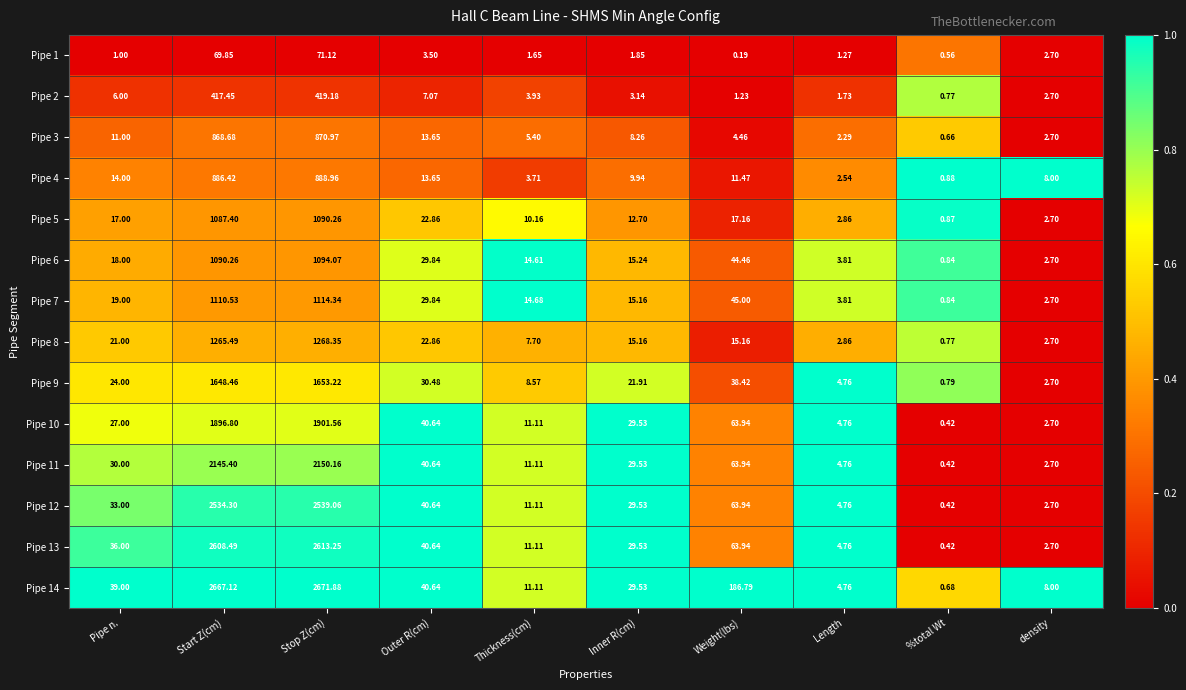

How many categories are shown in the chart?

10